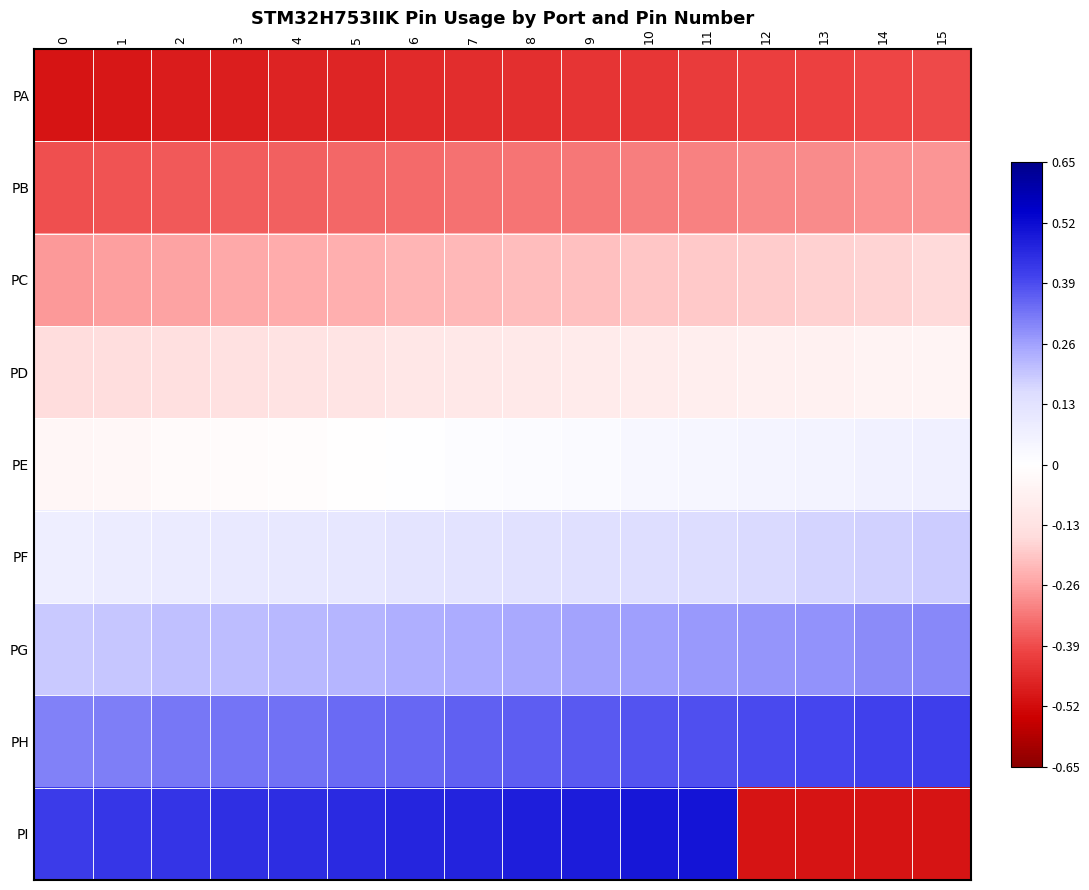

Between 1 and 4, which is larger?

4